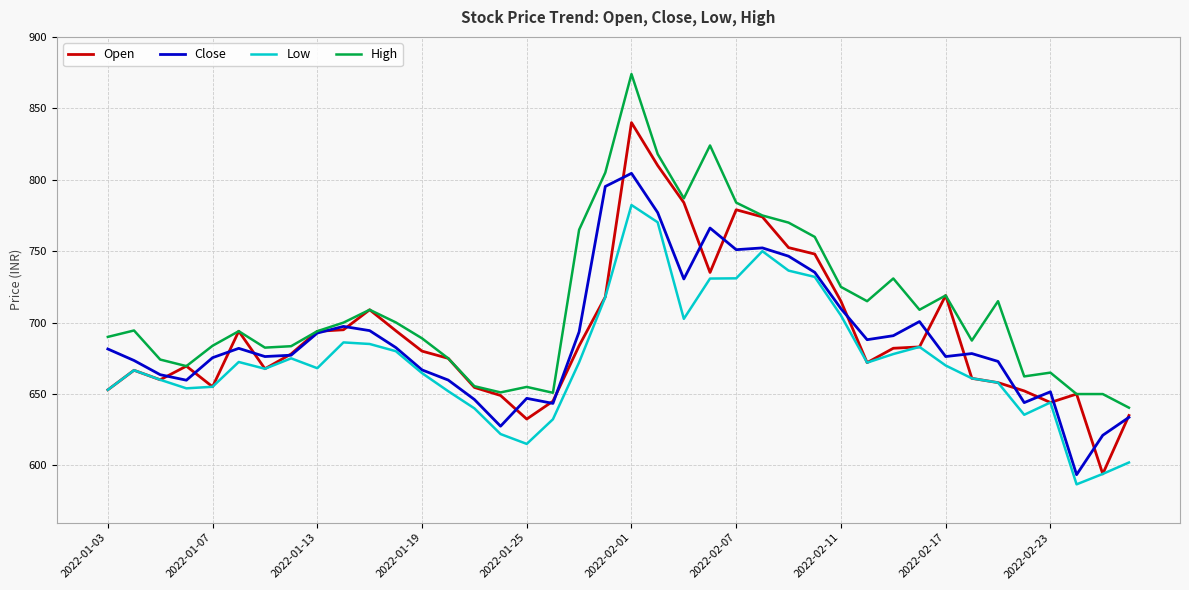

Which series has the largest total across all categories?

High